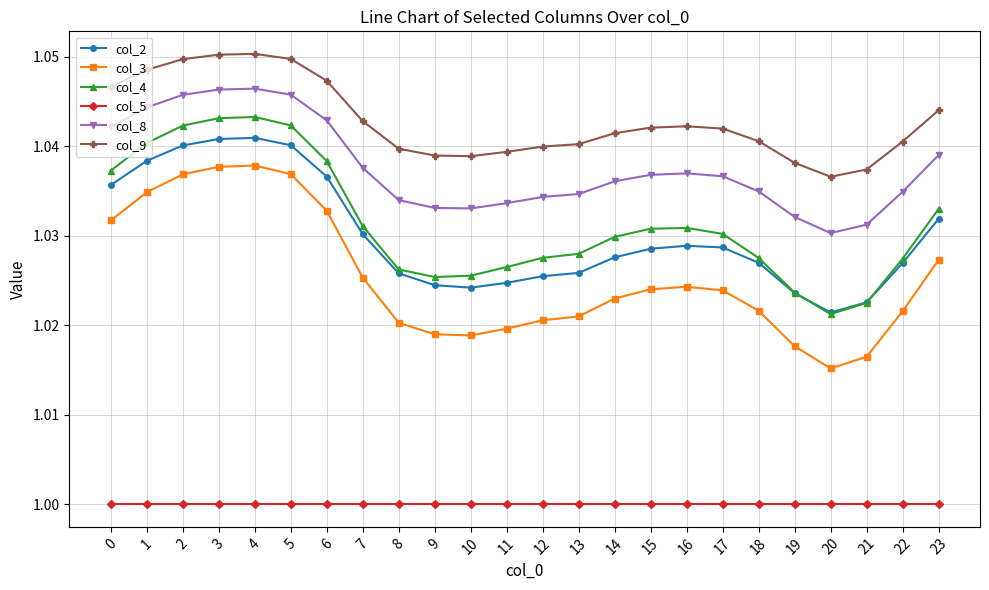

At which label does col_3 reach its minimum?

20